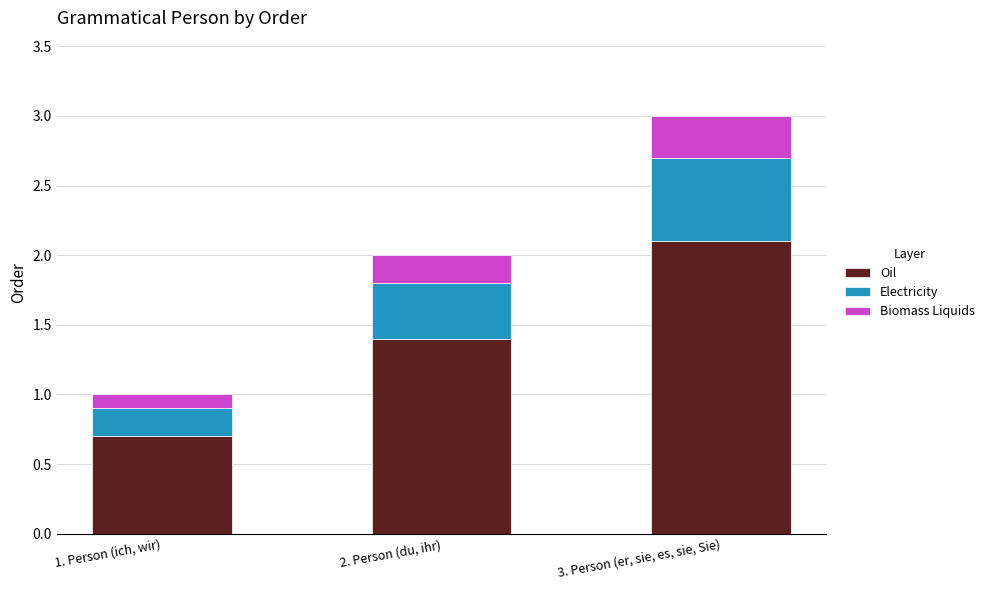

How many data points does each series have?

3